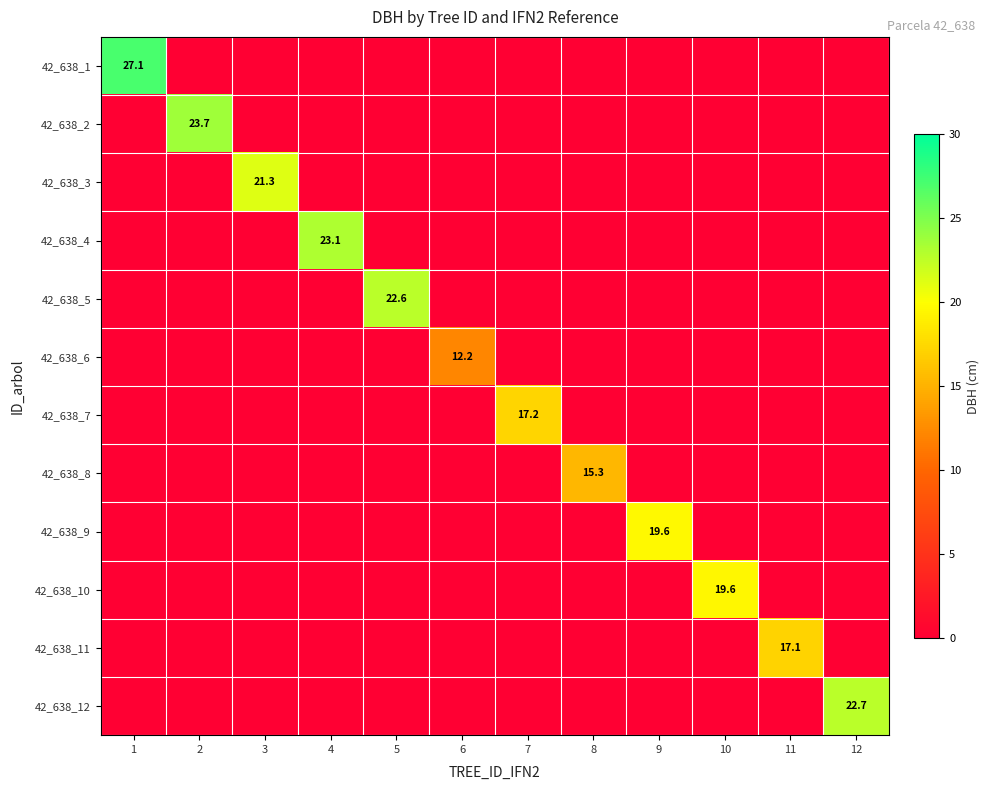

Is it true that 42_638_10 equals 6.7 at 10?

False